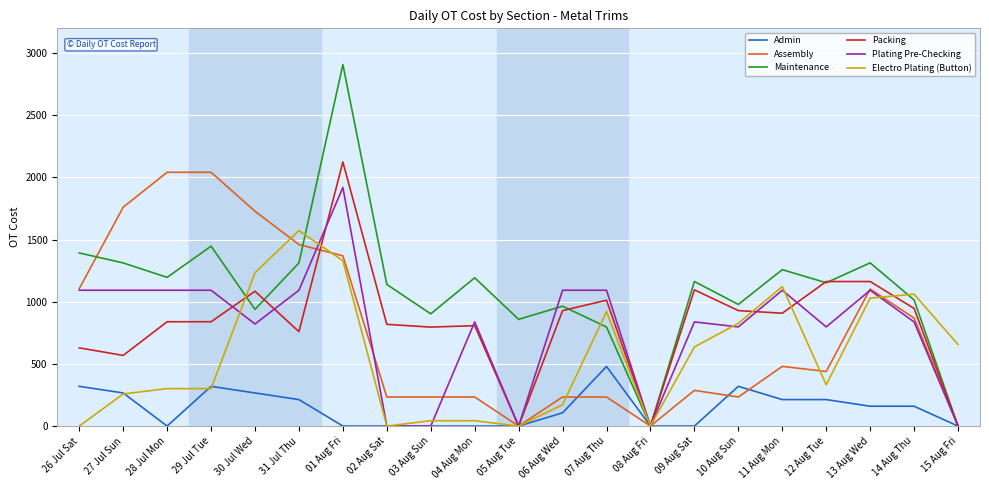

At which label does Plating Pre-Checking reach its peak?

01 Aug Fri